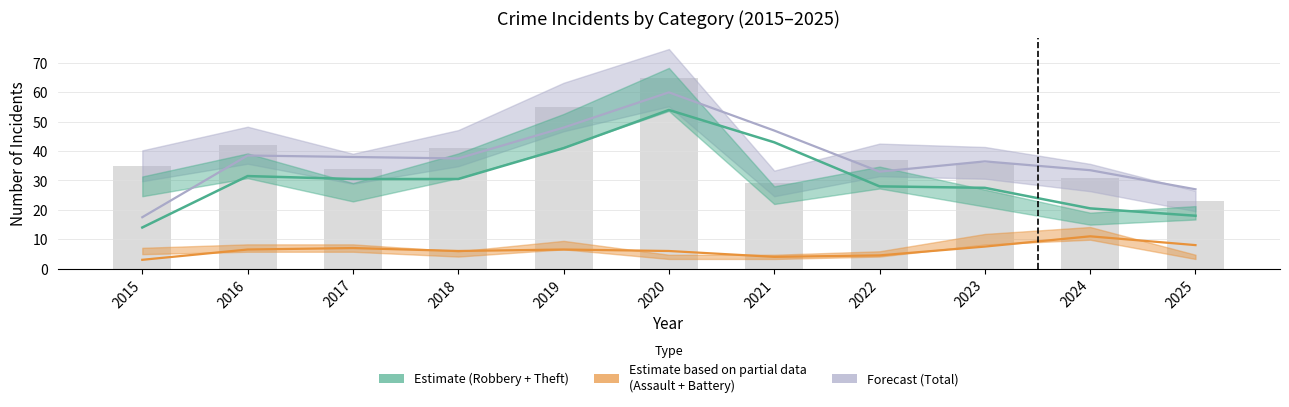

What is the difference between the values at 2019 and 2025?

32